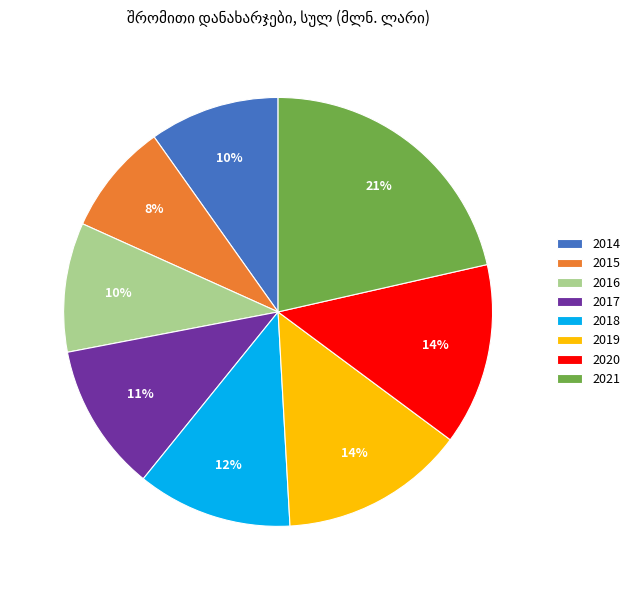

To the nearest percent, what portion does 2019 represent?

14%